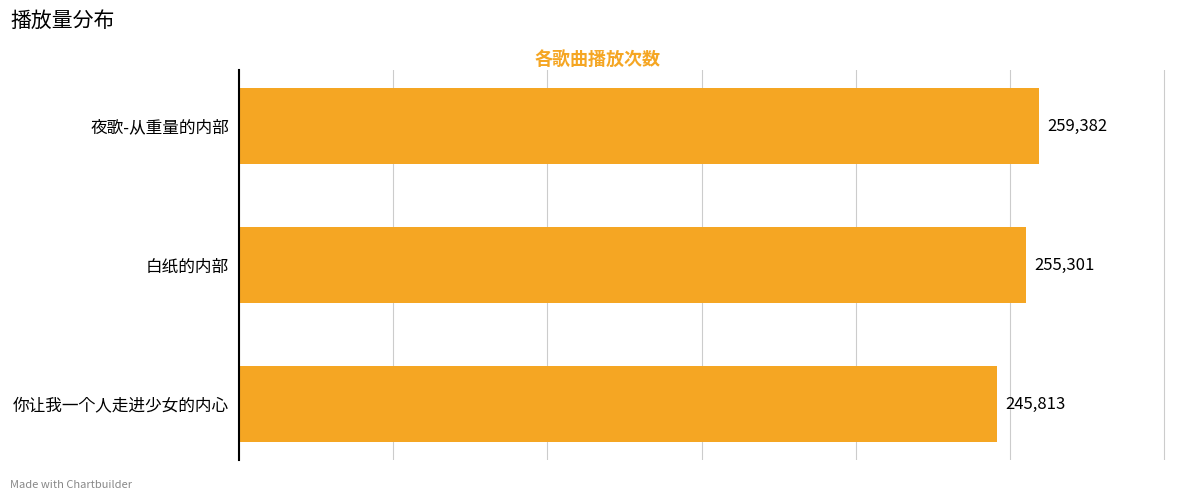

List the labels in order of value, smallest first.

你让我一个人走进少女的内心, 白纸的内部, 夜歌-从重量的内部